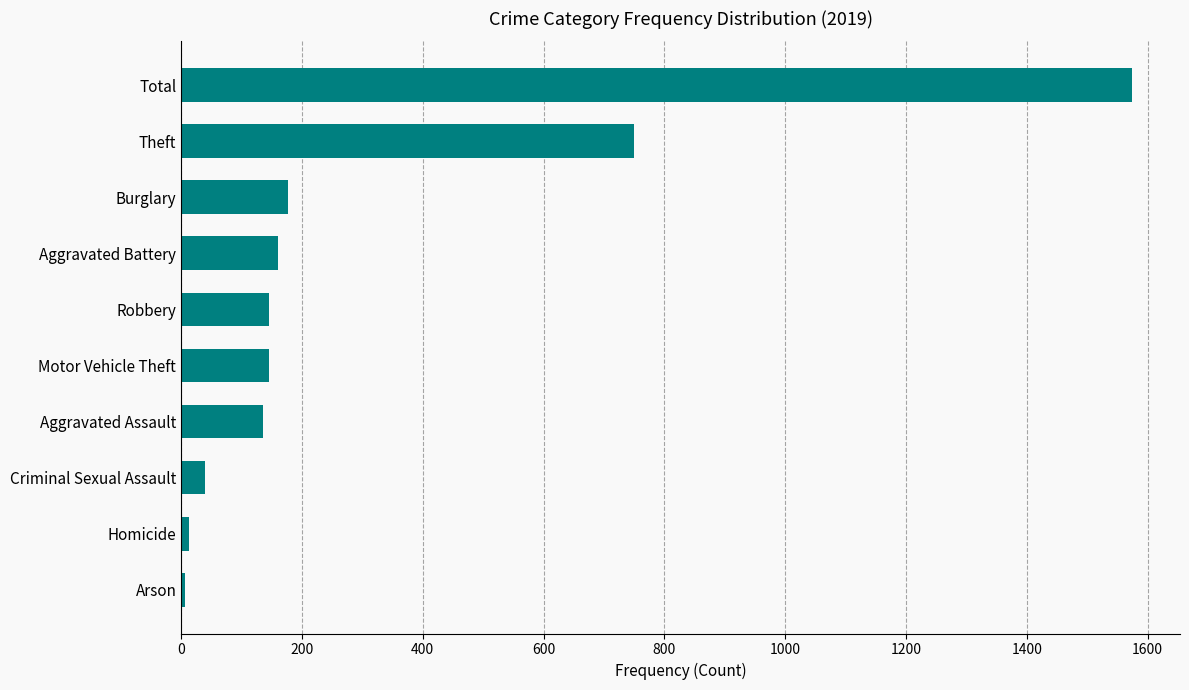

True or false: the data shows 46 at Burglary.

False